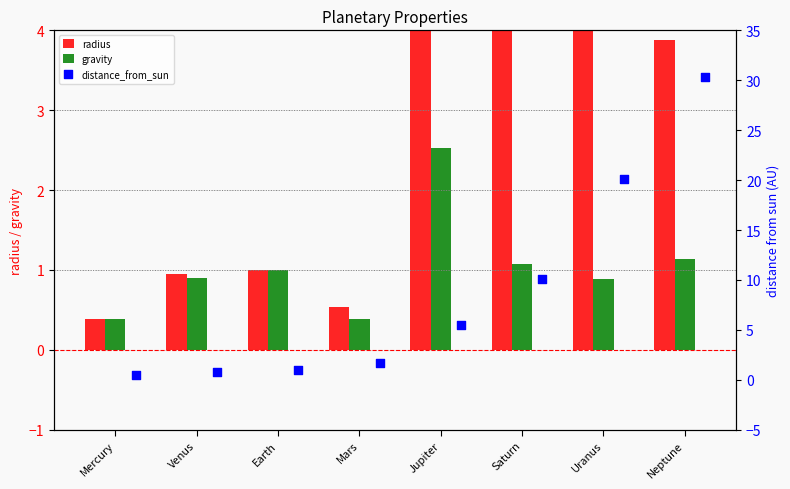

What are all the series names shown in the legend?

radius, gravity, distance_from_sun